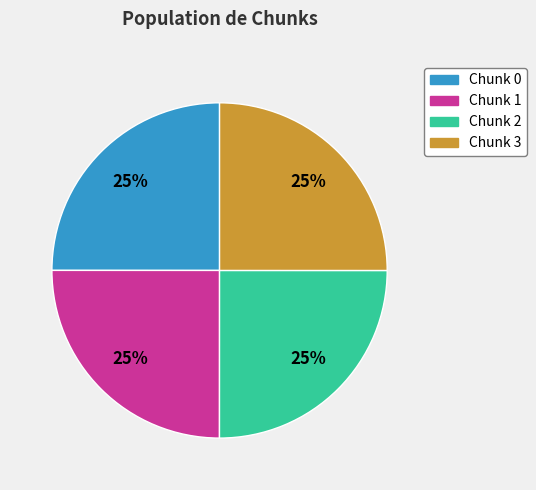

Is there a majority slice in this chart?

No